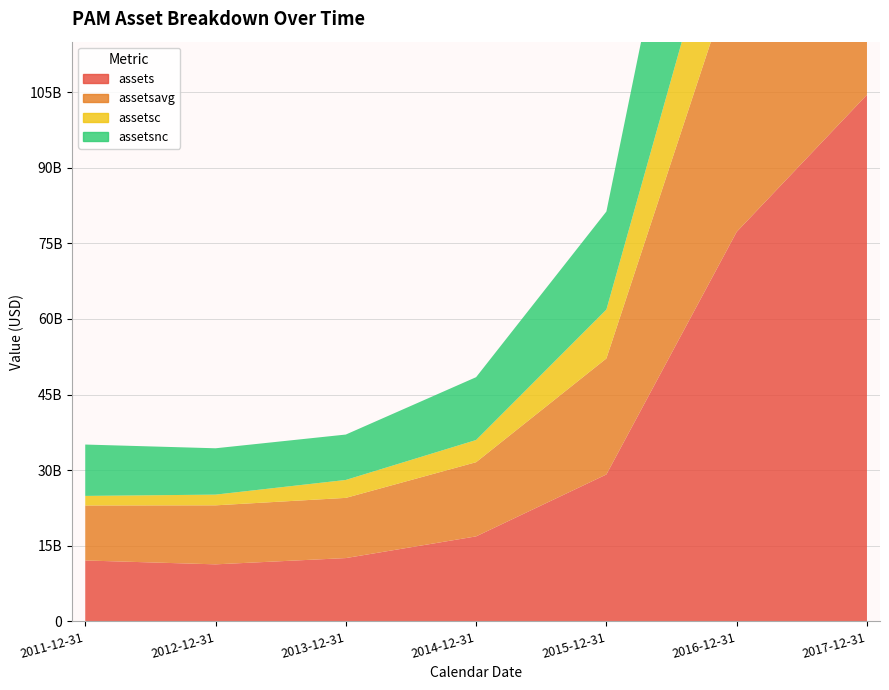

Reading left to right, extract all data points from this chart.

assets: 2011-12-31=12088483176	2012-12-31=11319483931	2013-12-31=12562554232	2014-12-31=16866973361	2015-12-31=29150000000	2016-12-31=77277000000	2017-12-31=104467000000
assetsavg: 2011-12-31=10906322865	2012-12-31=11703983553	2013-12-31=11941019081	2014-12-31=14714763796	2015-12-31=23008486680	2016-12-31=53213500000	2017-12-31=90872000000
assetsc: 2011-12-31=1898715834	2012-12-31=2127142341	2013-12-31=3558075029	2014-12-31=4402992558	2015-12-31=9699000000	2016-12-31=23150000000	2017-12-31=36912000000
assetsnc: 2011-12-31=10189767342	2012-12-31=9192341590	2013-12-31=9004479203	2014-12-31=12463980803	2015-12-31=19451000000	2016-12-31=54127000000	2017-12-31=67555000000